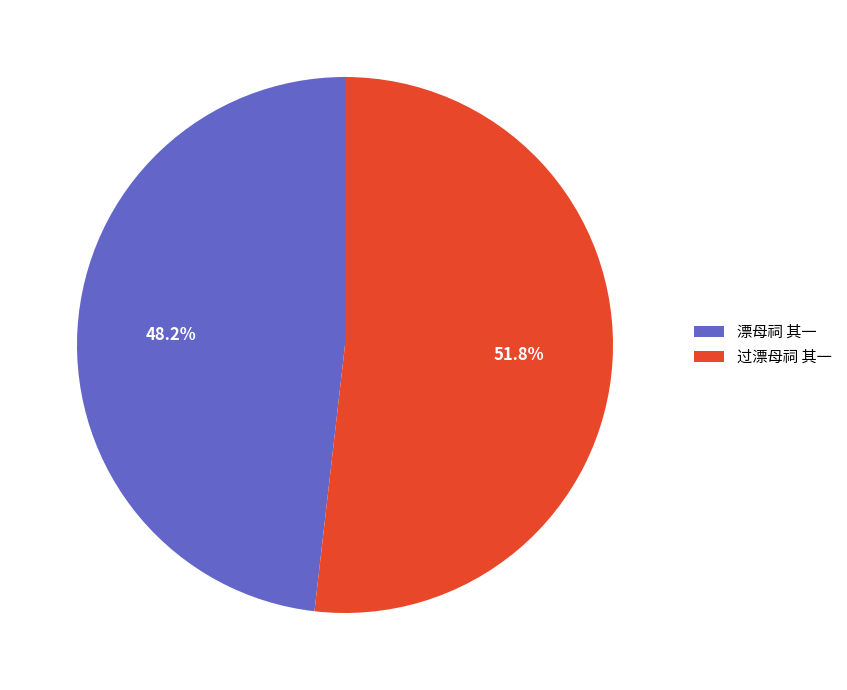

To the nearest percent, what is the combined percentage of 过漂母祠 其一 and 漂母祠 其一?

100%